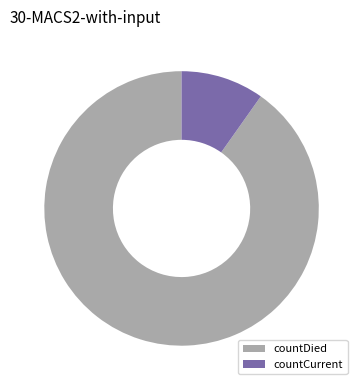

Is the sum of countDied and countCurrent greater than half?

Yes